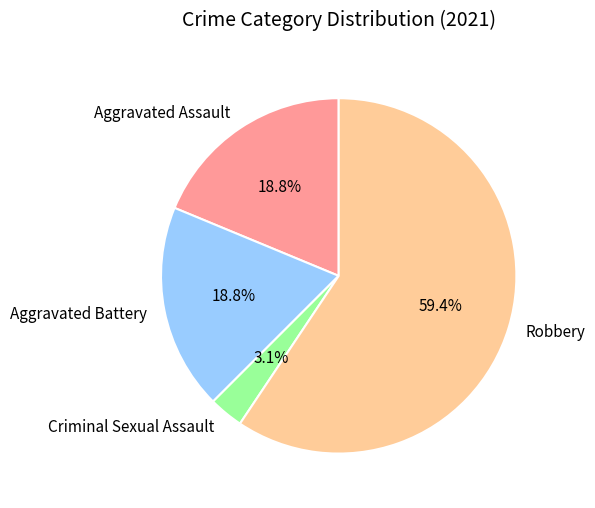

Which category accounts for the majority?

Robbery